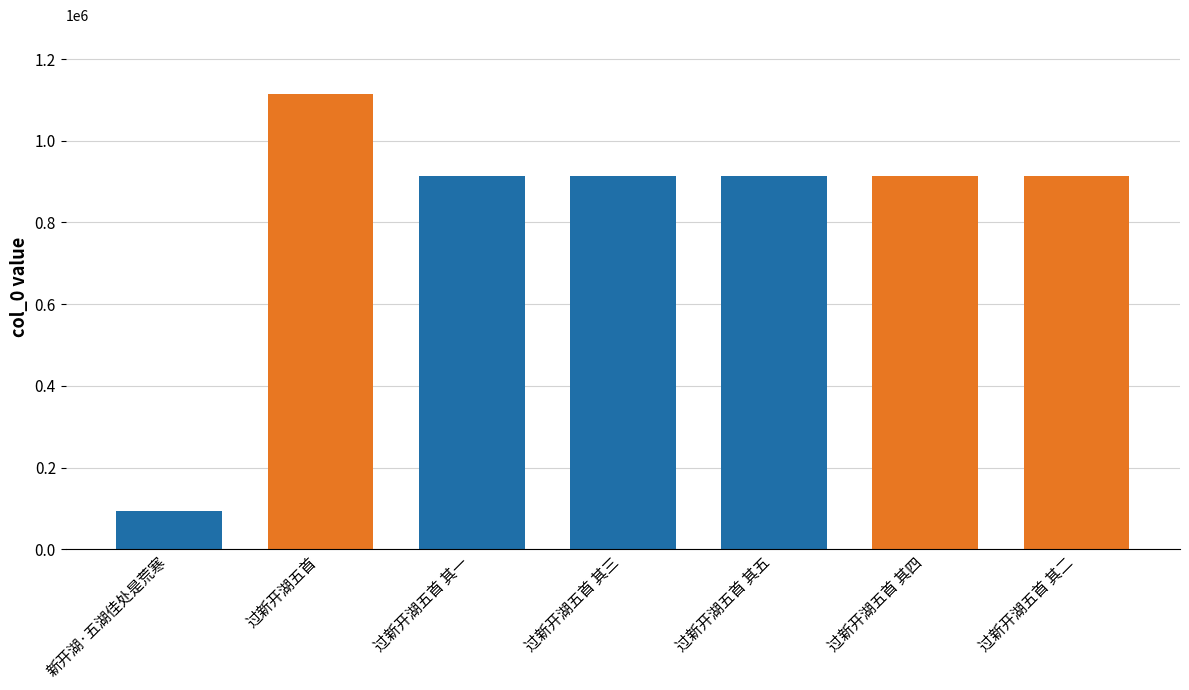

Is it true that the value at 新开湖·五湖佳处是荒寒 is 94340?

True